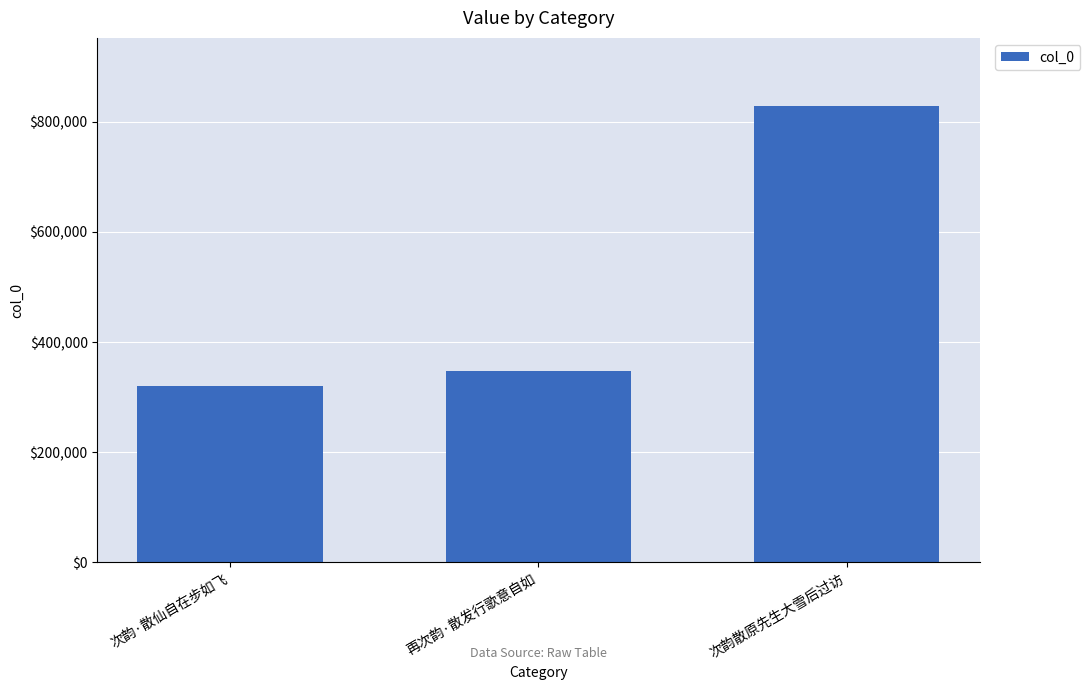

At which category does the chart reach its peak across all series?

次韵散原先生大雪后过访